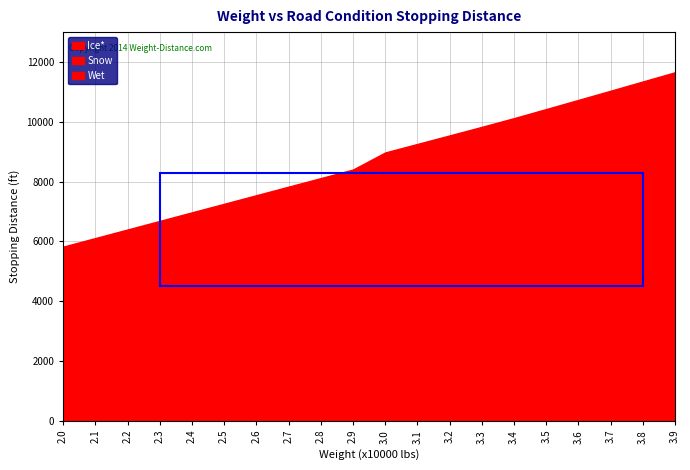

What is the difference between the maximum and minimum values in the Wet series?

5806